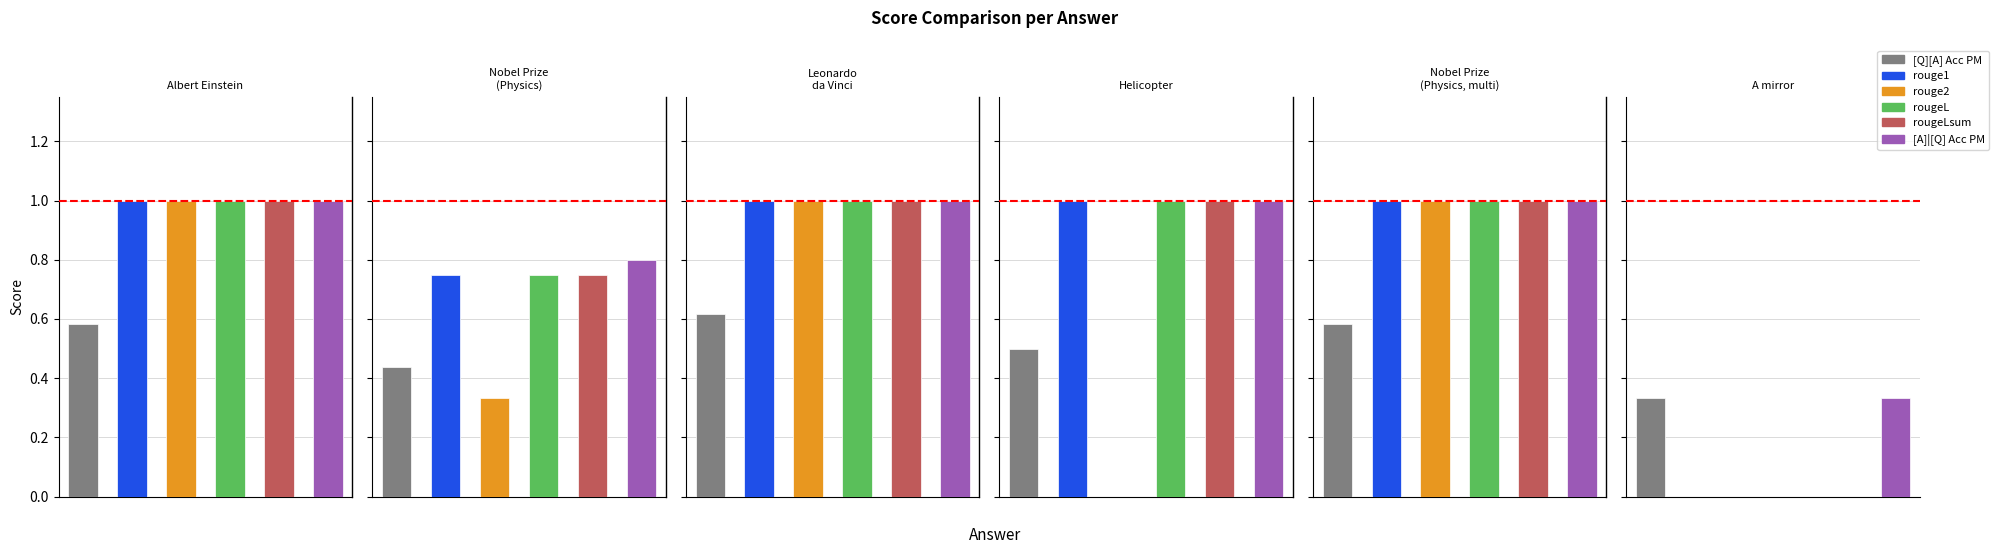

What is the difference between the highest and lowest values at Nobel Prize in Physics (multi)?

0.4